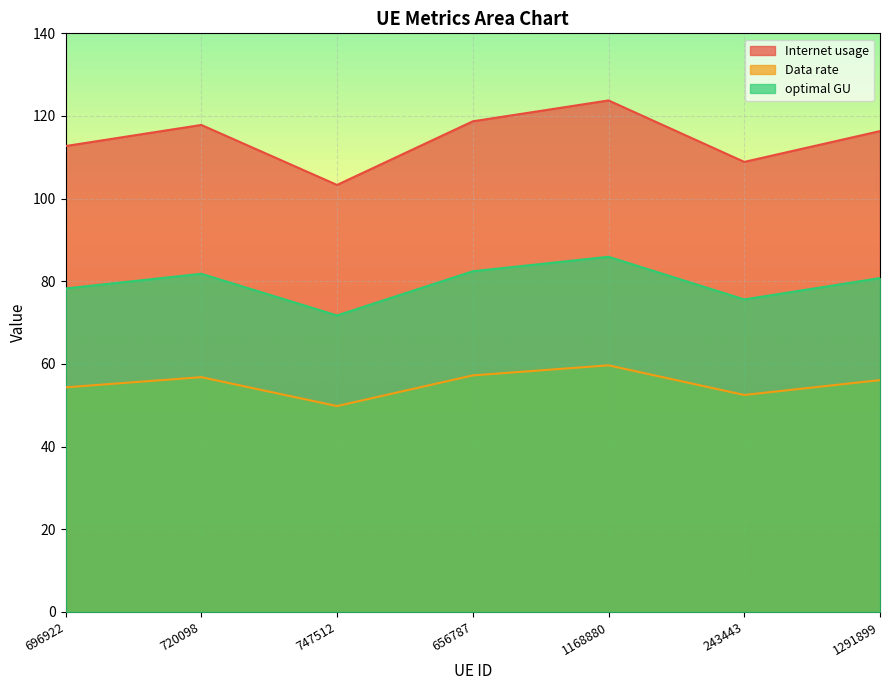

Reading left to right, extract all data points from this chart.

Internet usage: 696922=112.7	720098=117.8	747512=103.3	656787=118.7	1168880=123.8	243443=108.9	1291899=116.3
Data rate: 696922=54.3	720098=56.8	747512=49.8	656787=57.2	1168880=59.7	243443=52.5	1291899=56.1
optimal GU: 696922=78.3	720098=81.8	747512=71.7	656787=82.4	1168880=85.9	243443=75.6	1291899=80.8